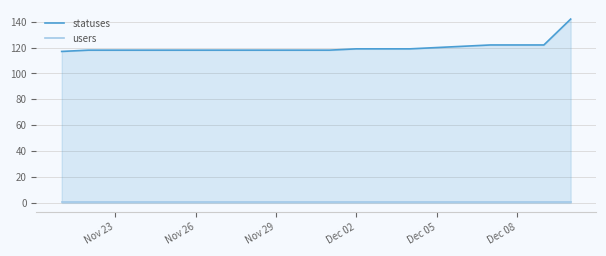

How many lines are shown in the chart?

2